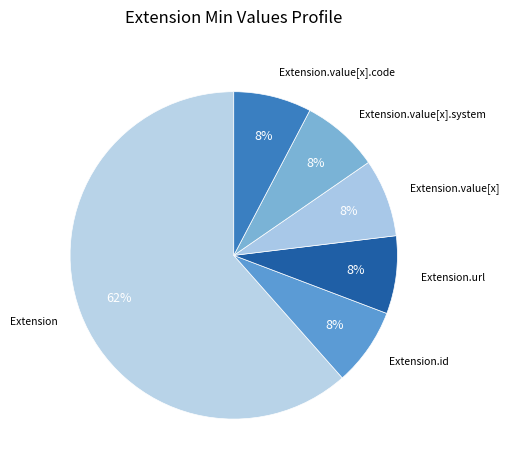

Rank the categories by value from lowest to highest.

Extension.id, Extension.url, Extension.value[x], Extension.value[x].system, Extension.value[x].code, Extension